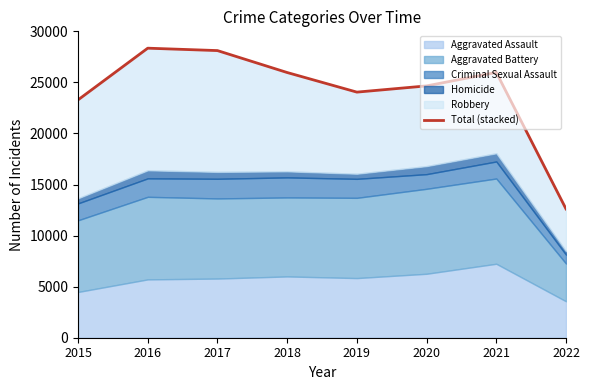

What is the approximate value at 2020?

24657